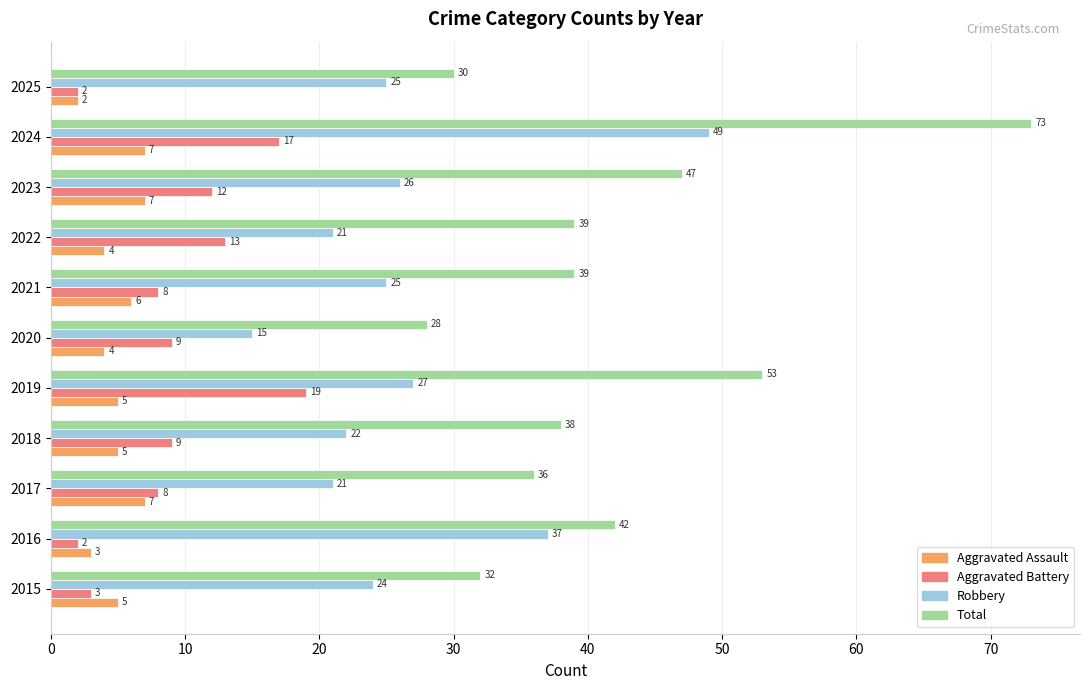

True or false: Total has a value of 32 at 2015.

True